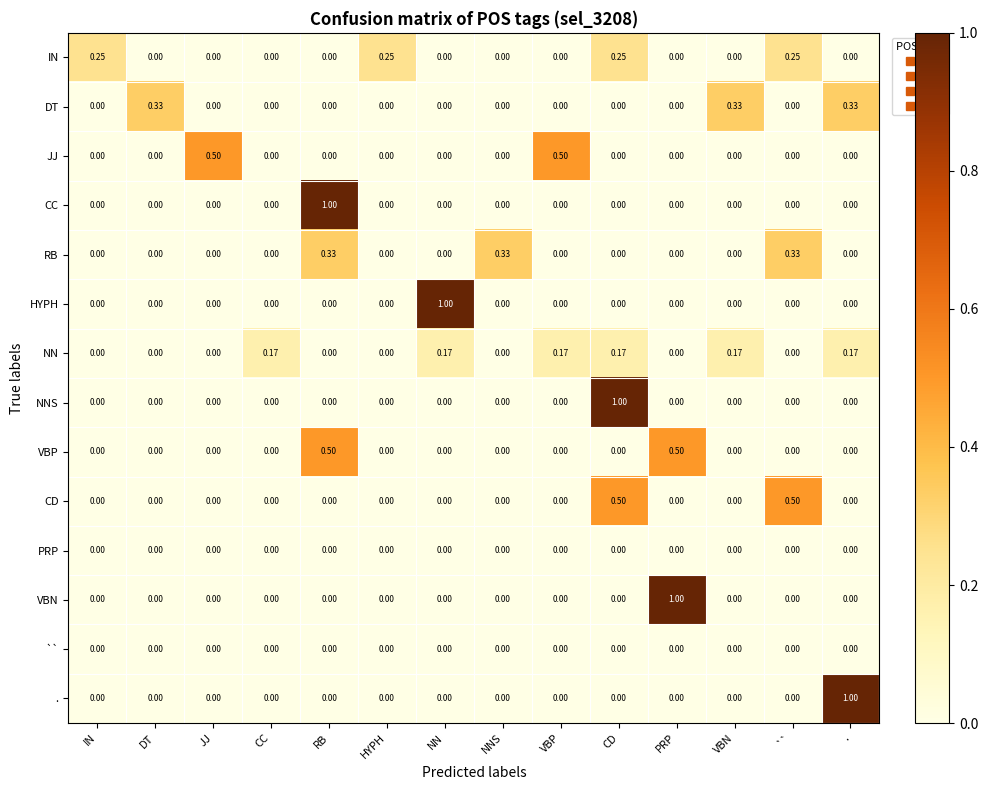

What is the total value across all series at JJ?

0.5